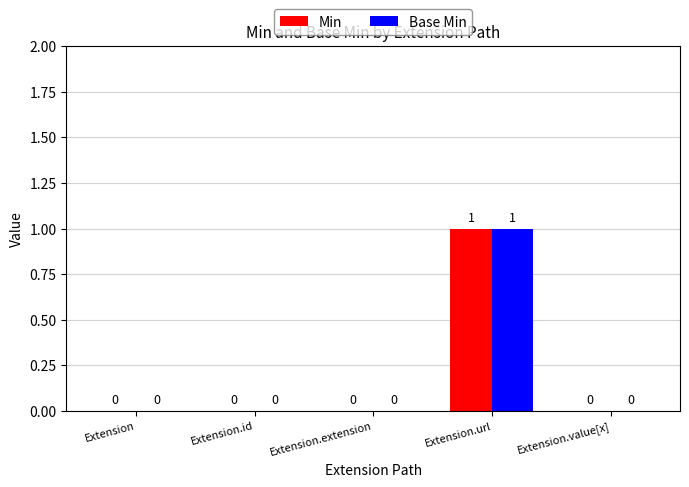

How many Min values are between 0 and 1?

5